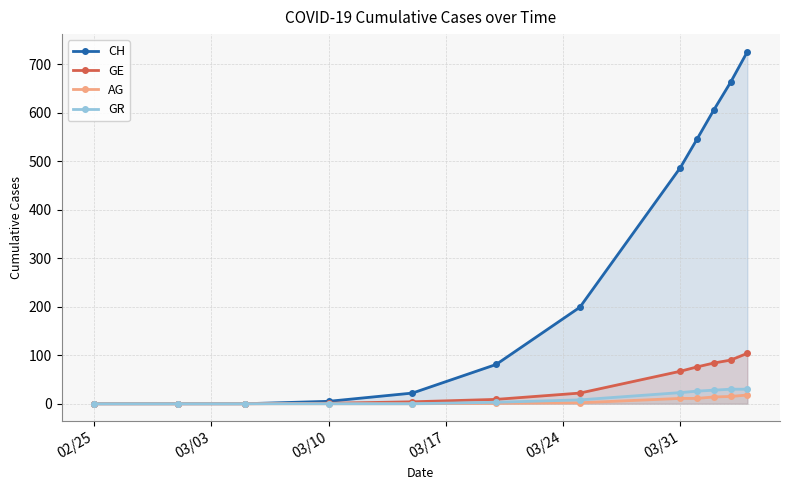

What is the label of the 1st point from the left?

02/25